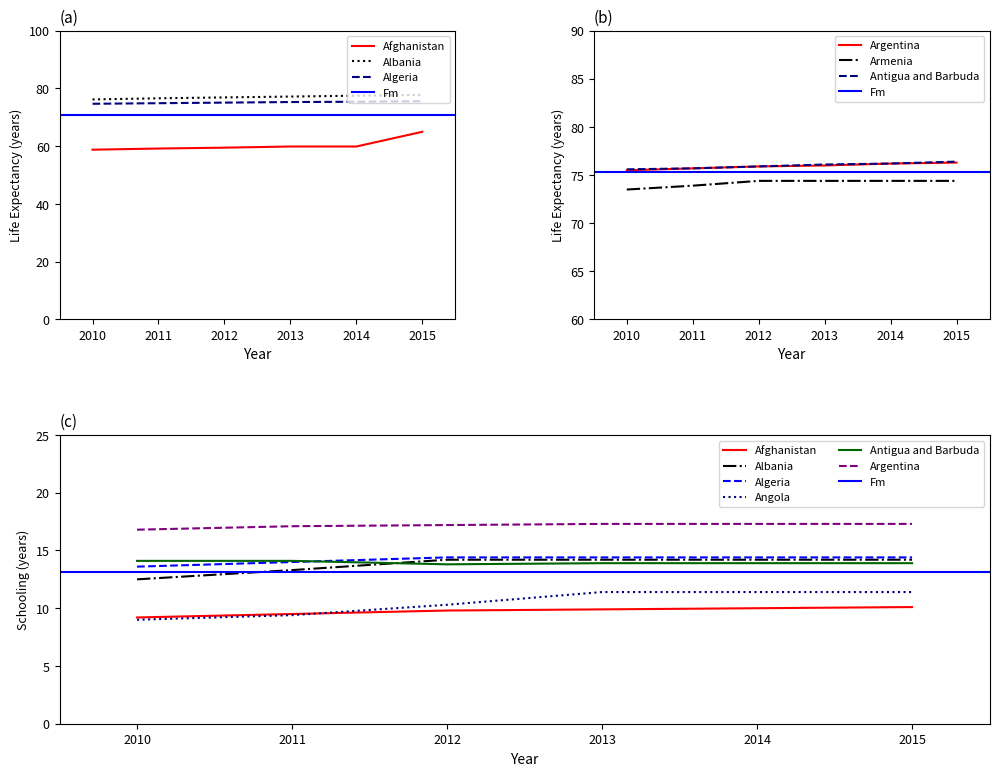

Which series has the widest spread of values?

Afghanistan